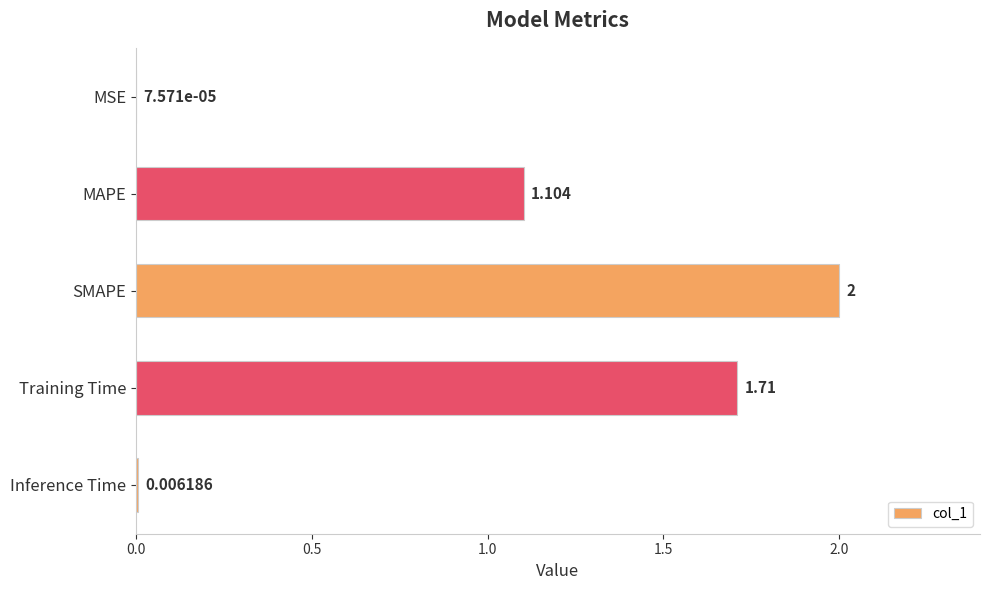

Which category has the highest value across all series?

SMAPE